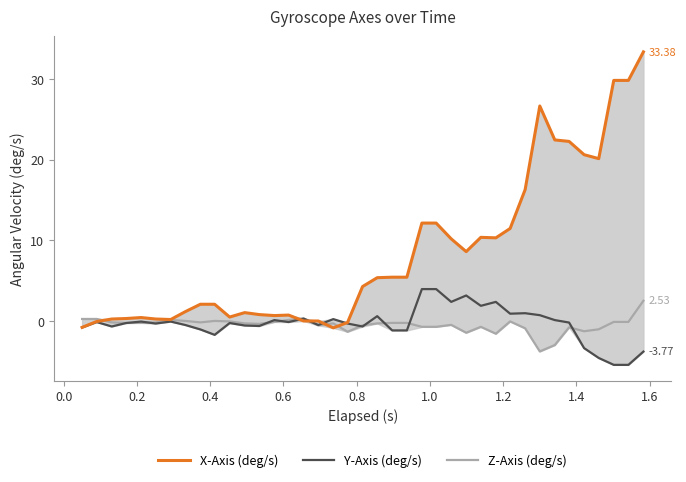

Does the chart display data point markers on the line(s)?

No